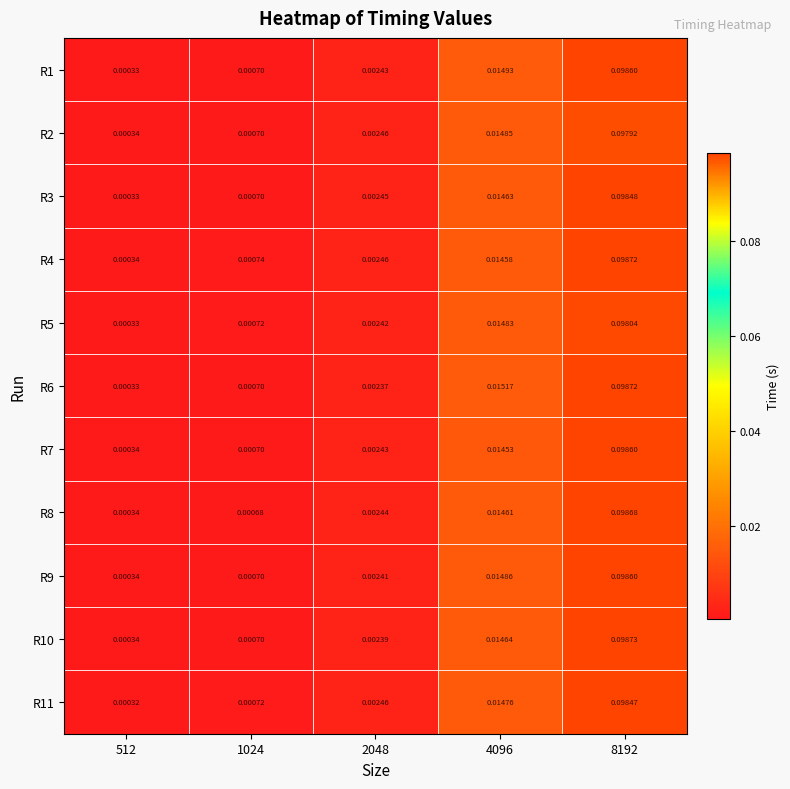

At how many categories does at least one series exceed 0?

5